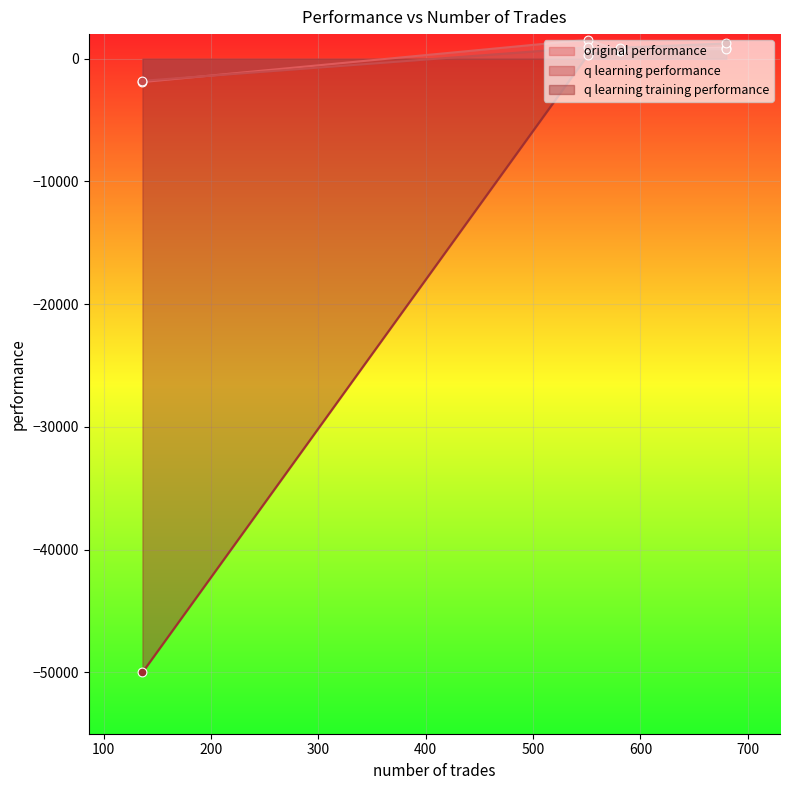

Which series reaches the maximum Y coordinate?

original performance